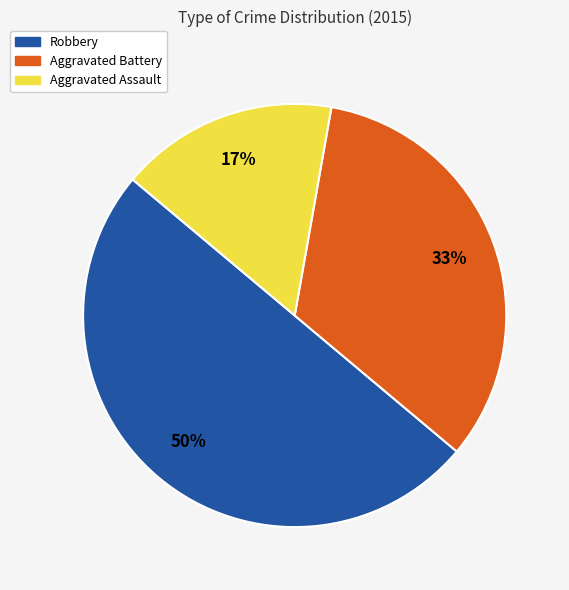

To the nearest percent, what is the combined percentage of Aggravated Battery and Robbery?

83%